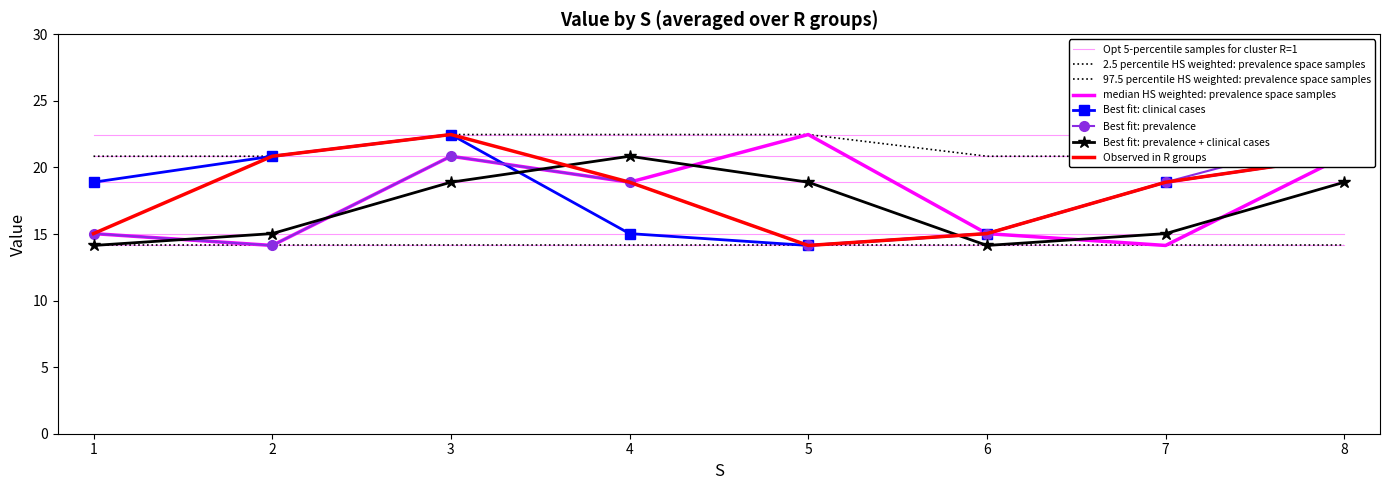

Is the value of R=1 at 2 greater than the value of R=5 at 4?

No